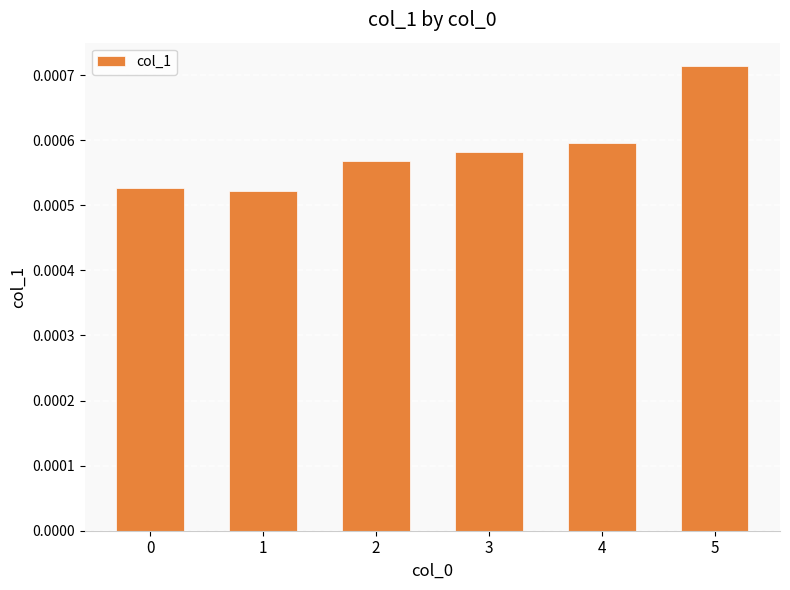

How many values are between 0 and 1?

6